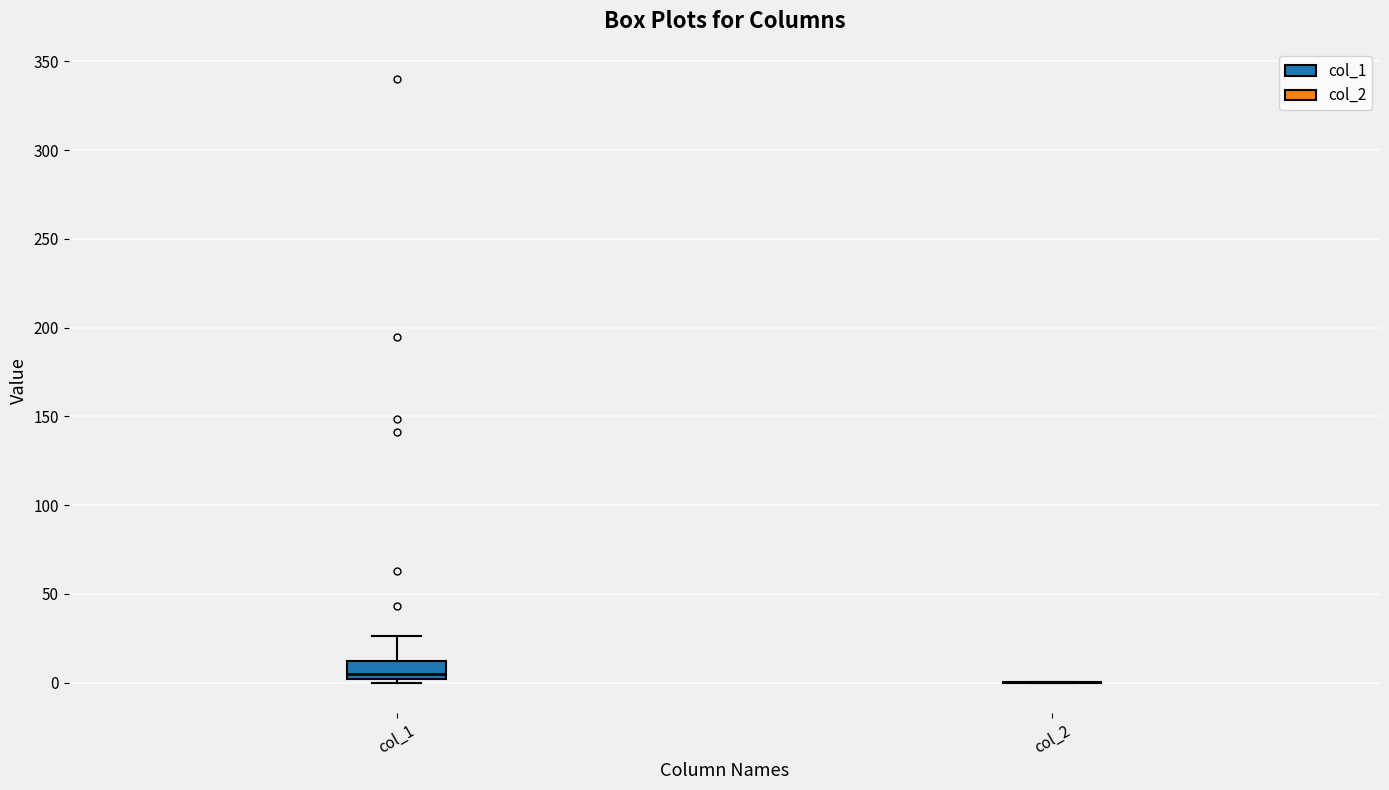

Reading left to right, read every box against the y-axis: the position of its median line, the range the box covers, and the ends of its whiskers. The values are not printed on the chart, so give them approximately, as read against the axis.

col_1: median 5, box 0 to 10, whiskers 0 (just below the box's lower edge) to 25
col_2: box collapsed to a line at 0, whiskers 0 to 0